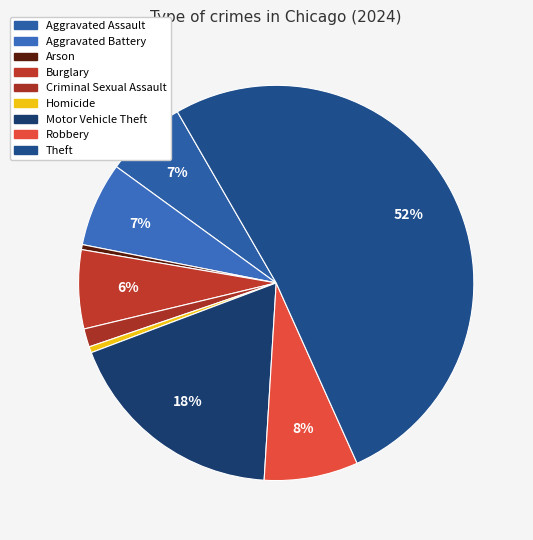

Is there any slice that represents more than half of the pie?

Yes